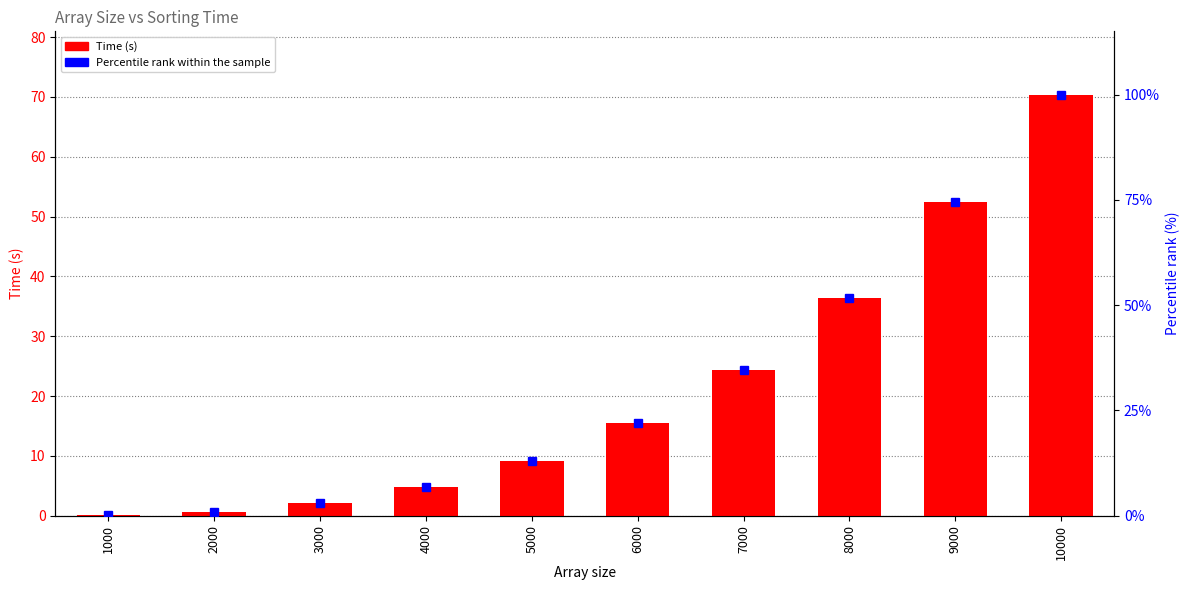

The Time (s) series shows 12.7 at 8000. True or false?

False